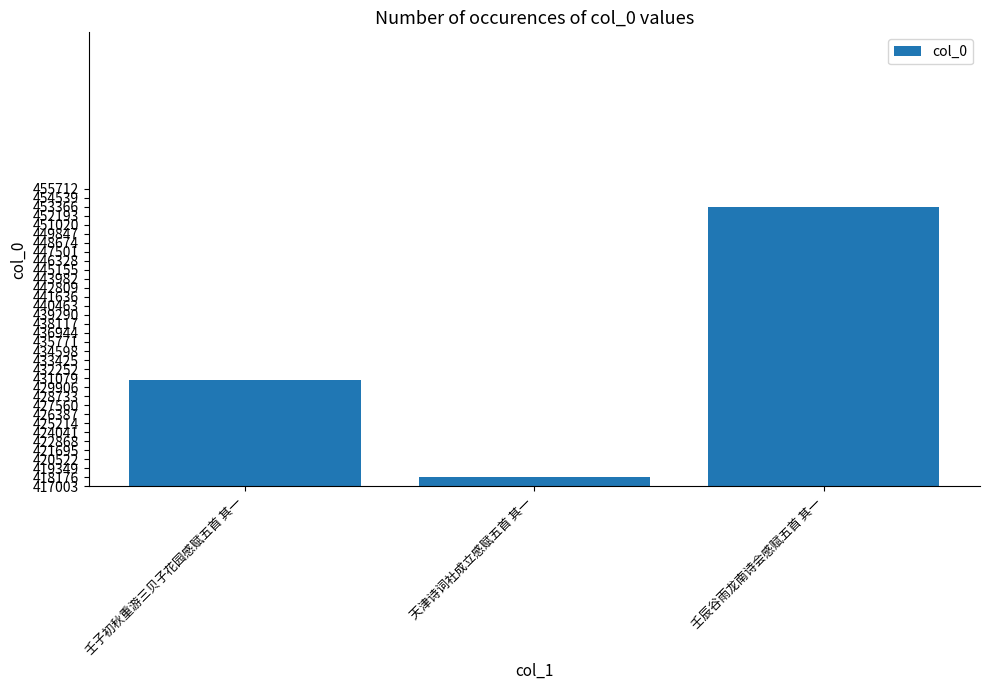

What is the minimum value shown in the chart?

418176